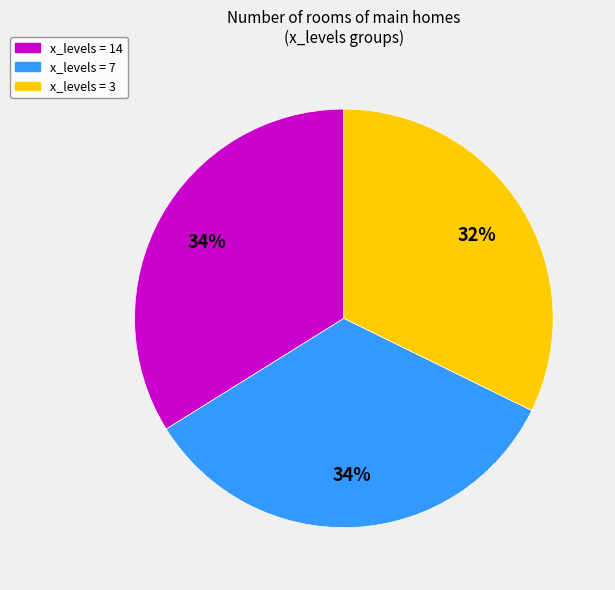

What percentage is the x_levels = 3 slice, to the nearest percent?

32%